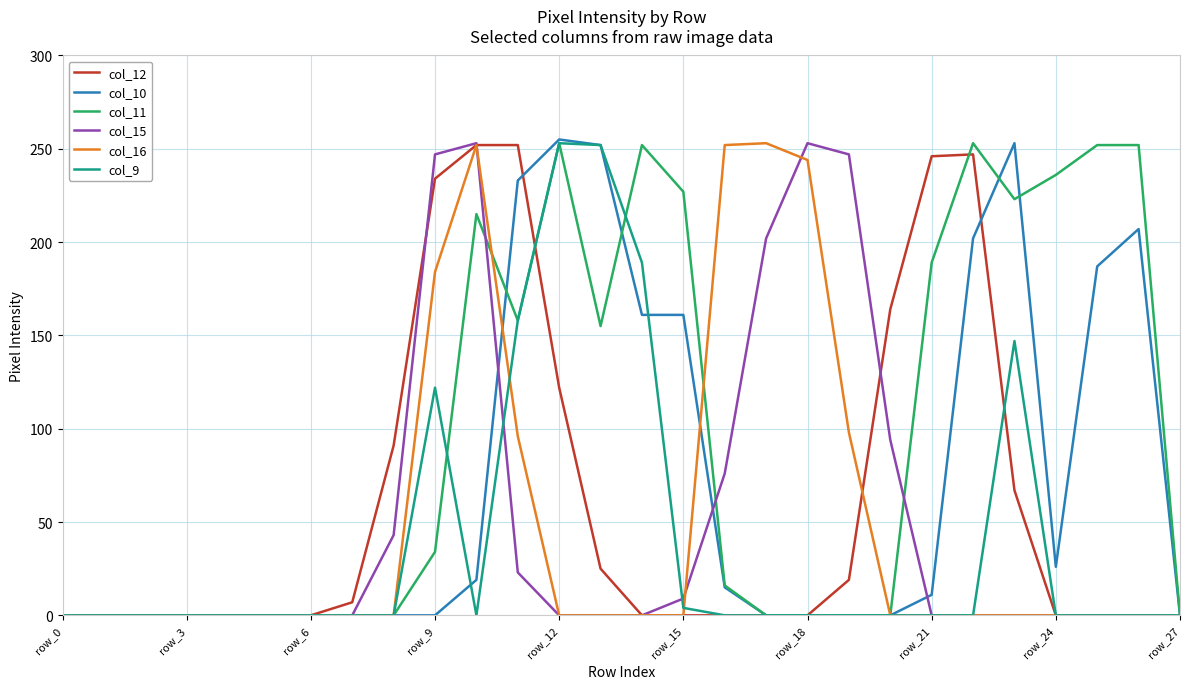

Is this an area chart (filled region under the line)?

No